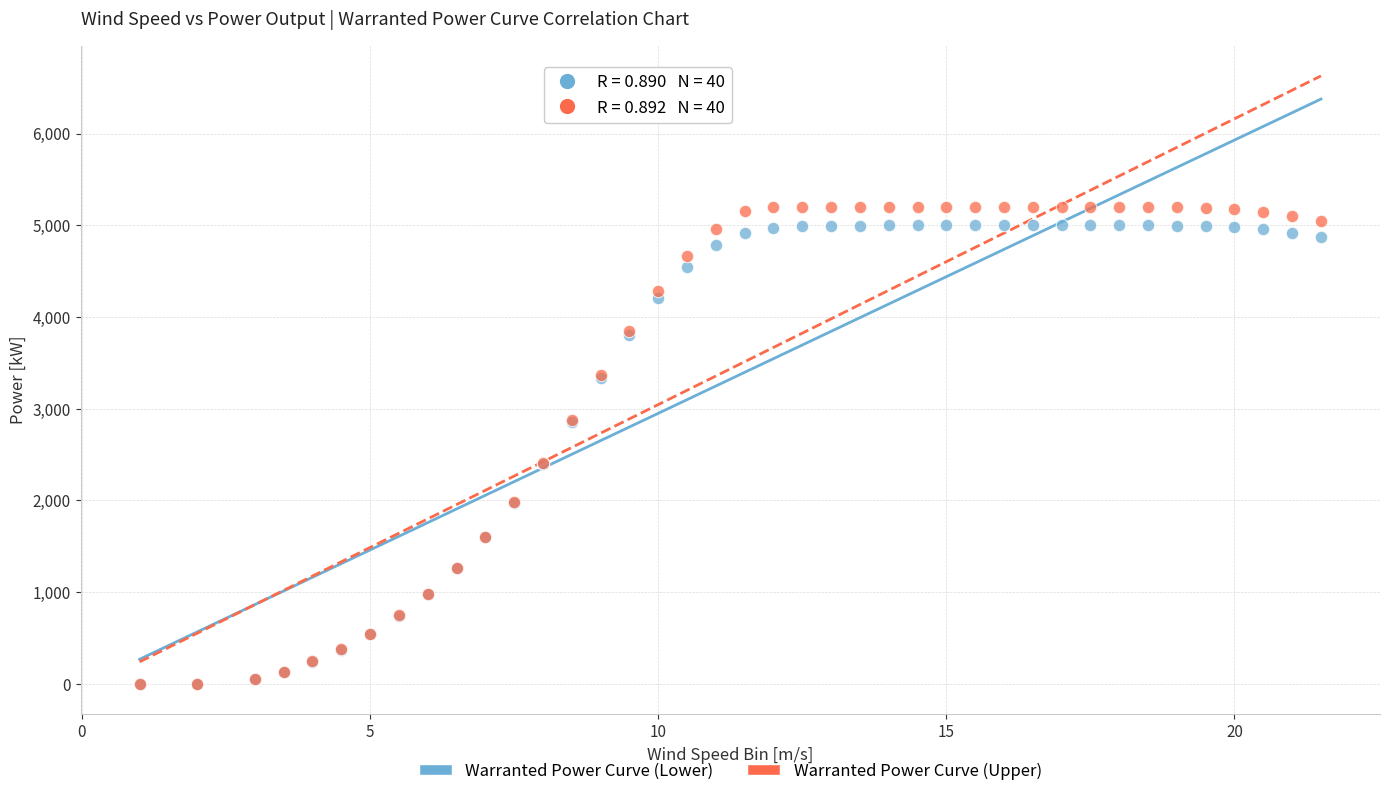

What are all the series names shown in the legend?

Warranted Power Curve (Lower), Warranted Power Curve (Upper)